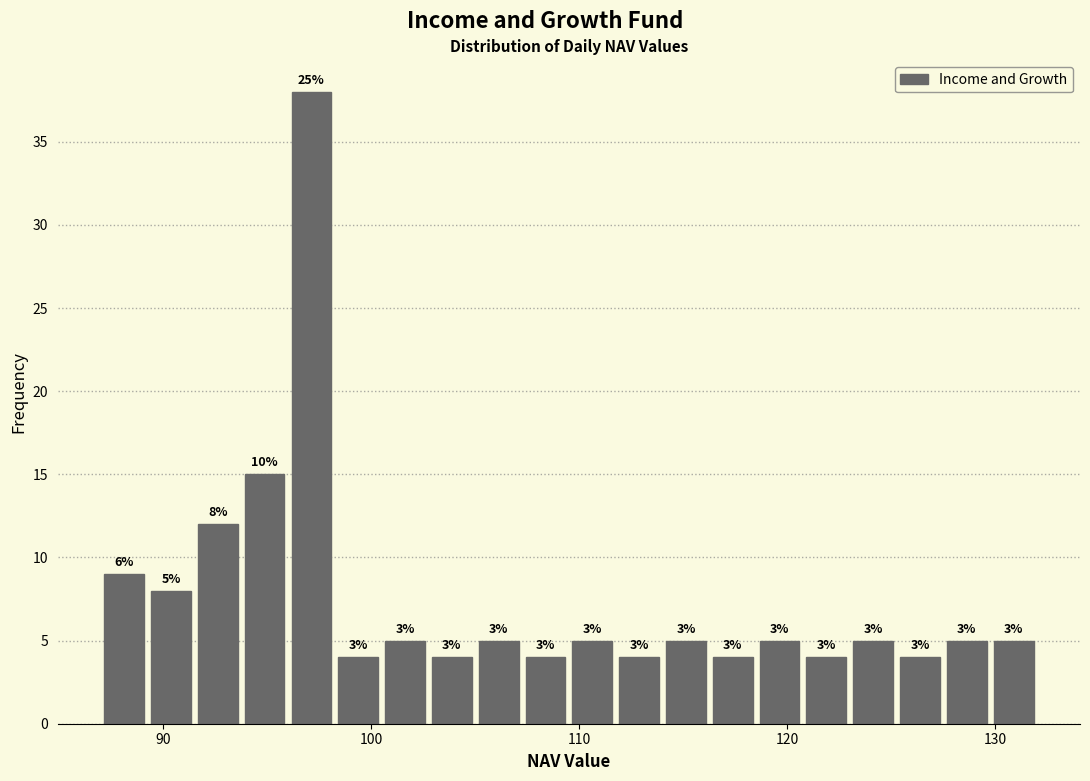

Read against the x-axis, roughly where is the centre of the tallest bar?

97